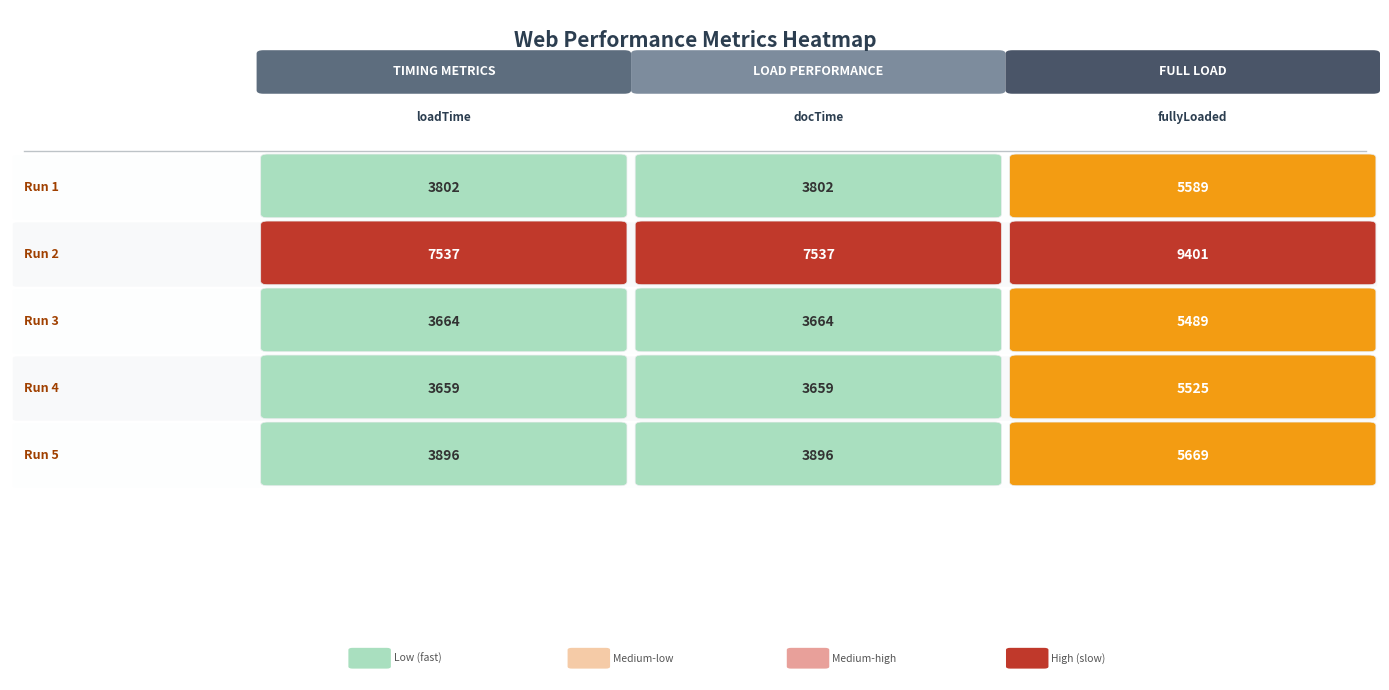

Reading right to left, what are all the values shown in this chart?

Run 1: 5589	3802	3802
Run 2: 9401	7537	7537
Run 3: 5489	3664	3664
Run 4: 5525	3659	3659
Run 5: 5669	3896	3896